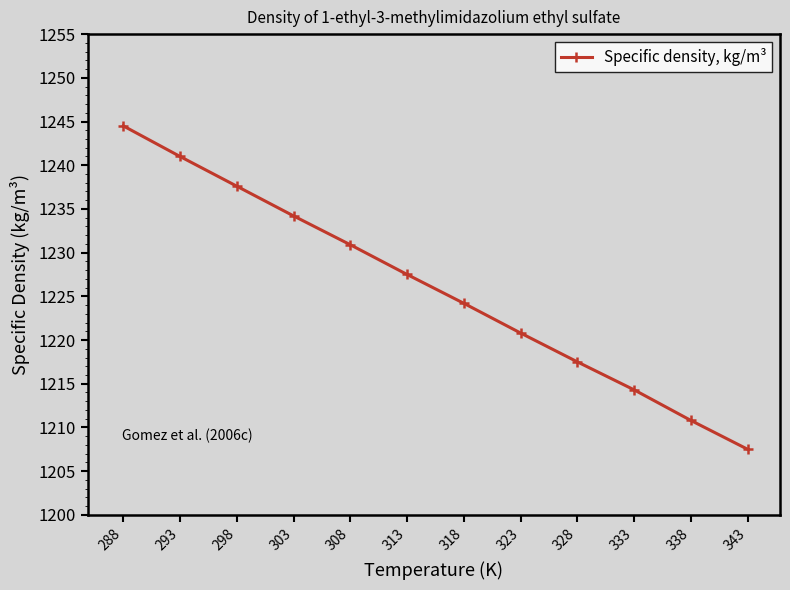

Does the chart display data point markers on the line(s)?

Yes